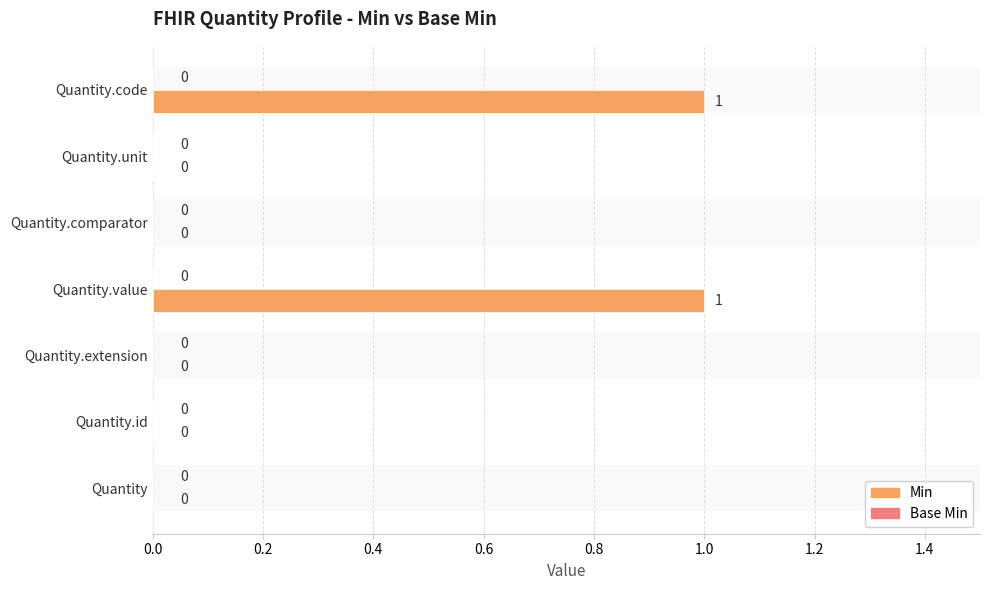

What are all the series names shown in the legend?

Min, Base Min